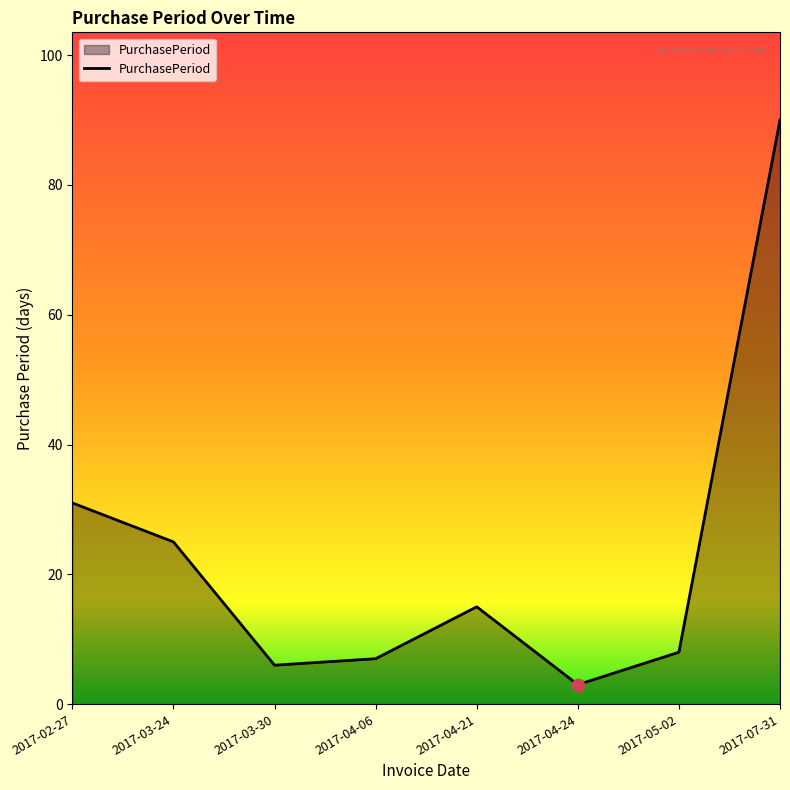

What is the ratio of the value at 2017-03-30 to the value at 2017-04-21?

0.4